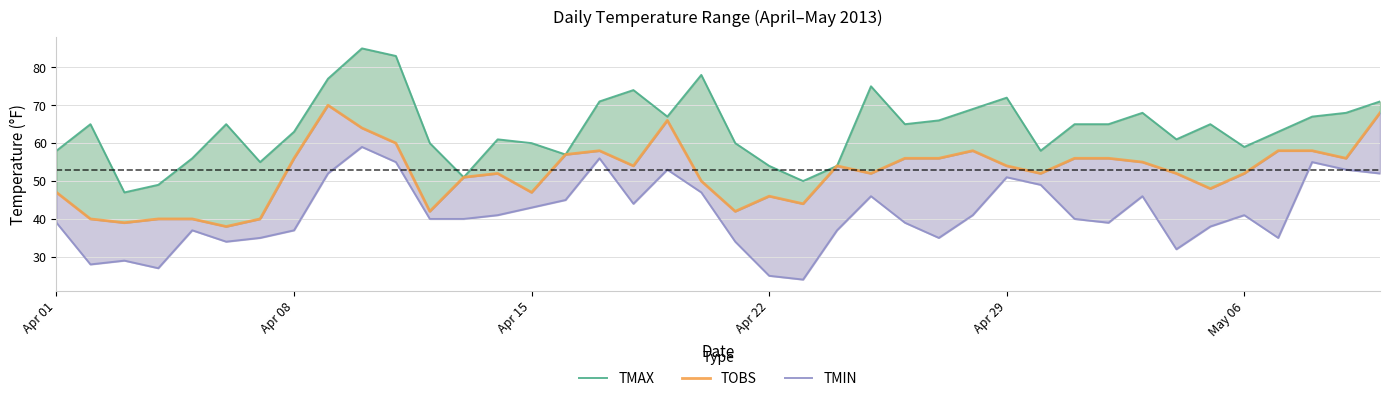

How many lines are shown in the chart?

3